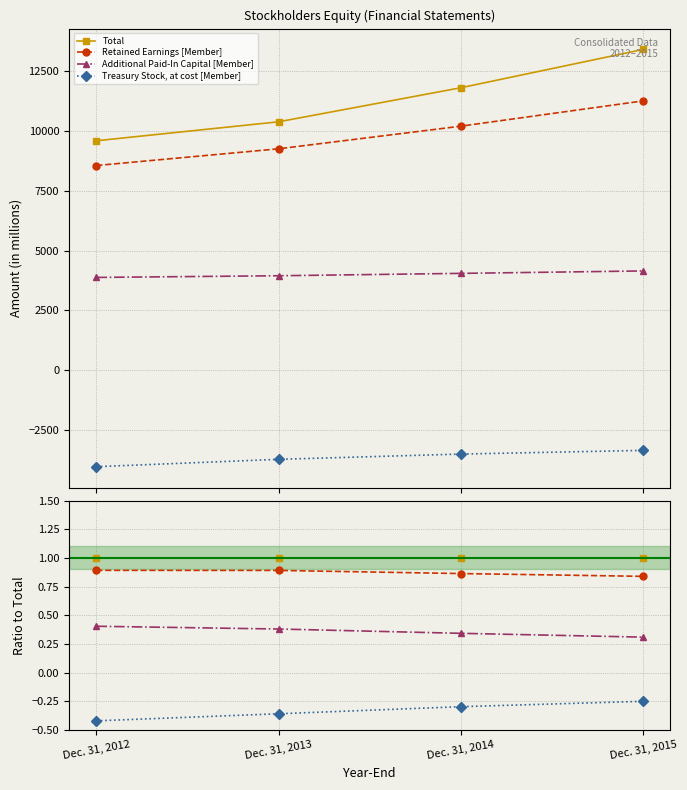

What is the value of the Retained Earnings [Member] point at the 2nd from the left?

0.9